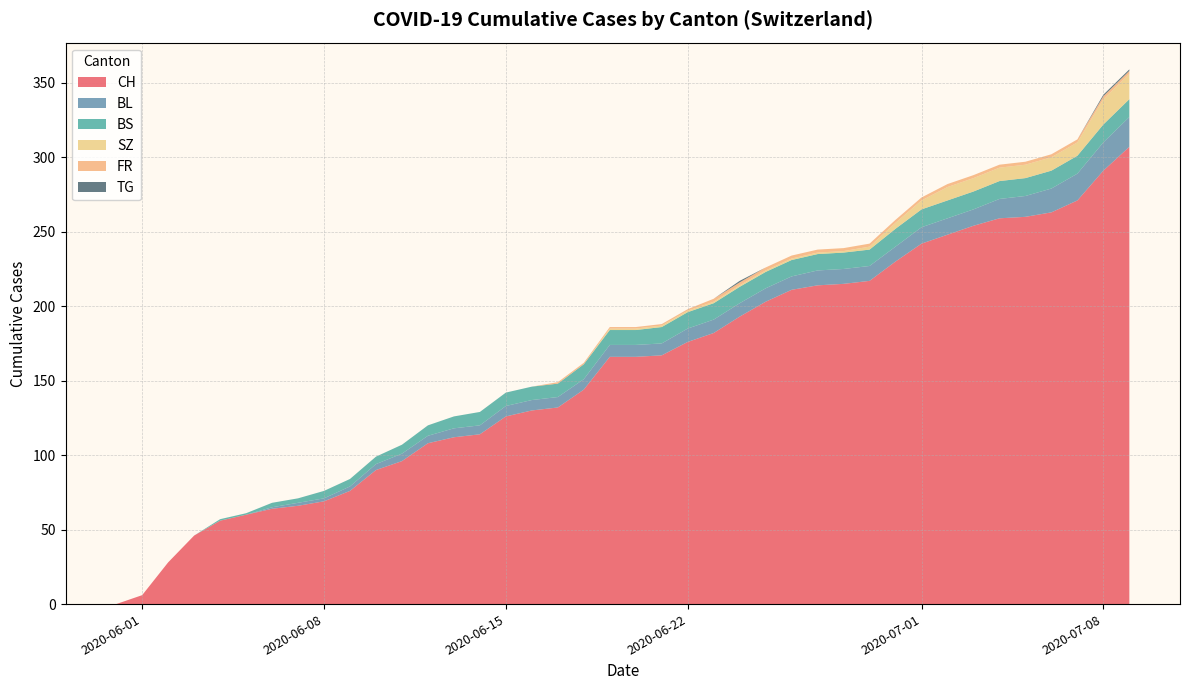

What is the highest value of the CH series?

307